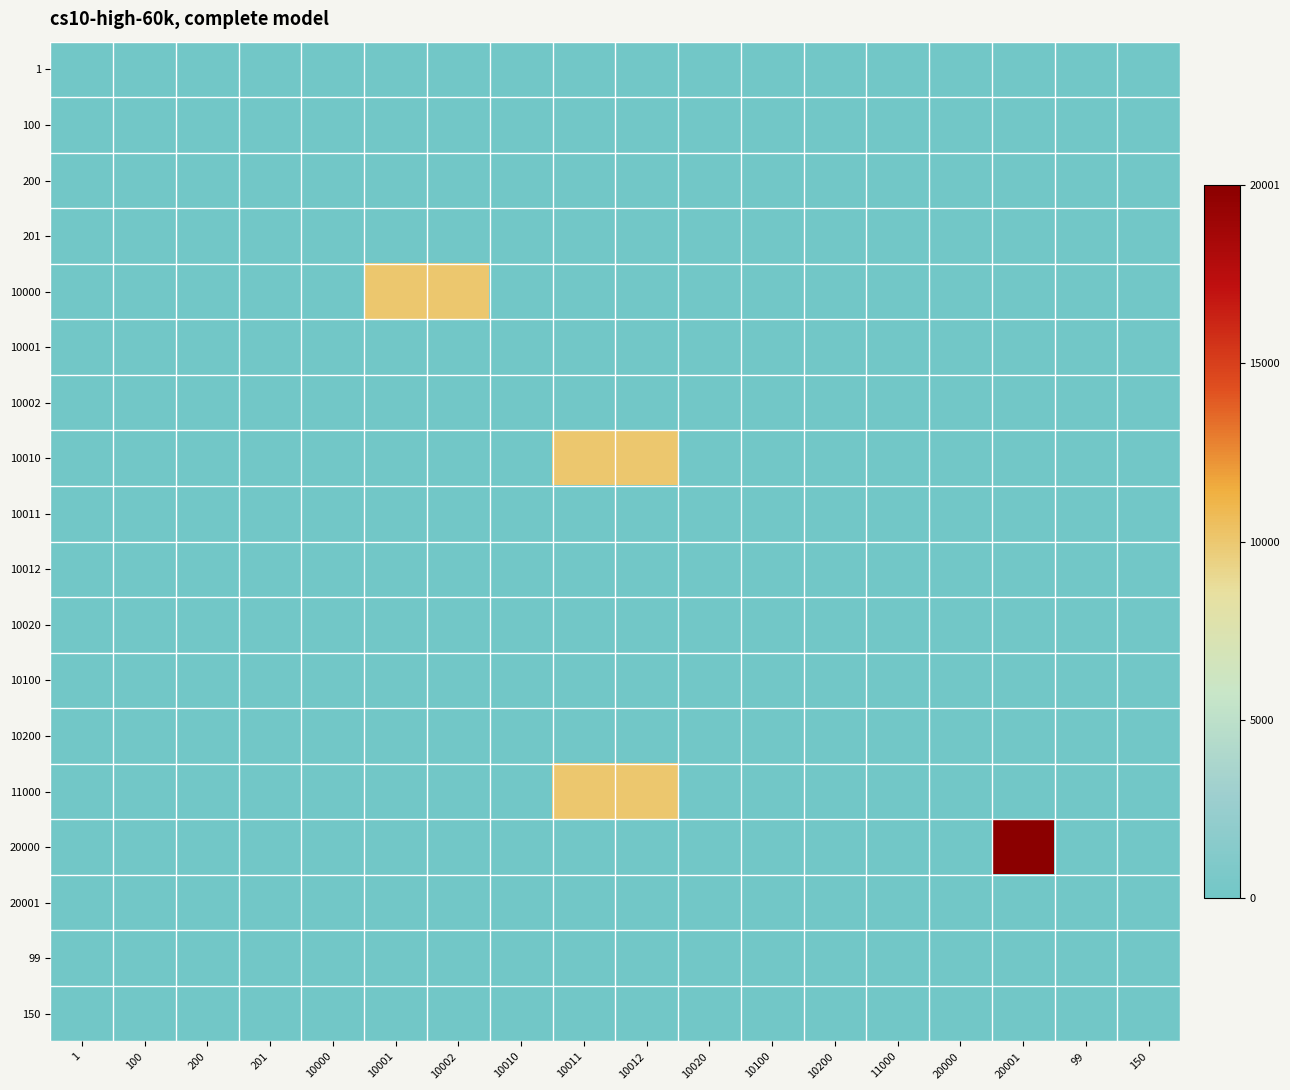

At 20001, list the series in order from smallest to largest.

1, 100, 200, 201, 10000, 10001, 10002, 10010, 10011, 10012, 10020, 10100, 10200, 11000, 20001, 99, 150, 20000